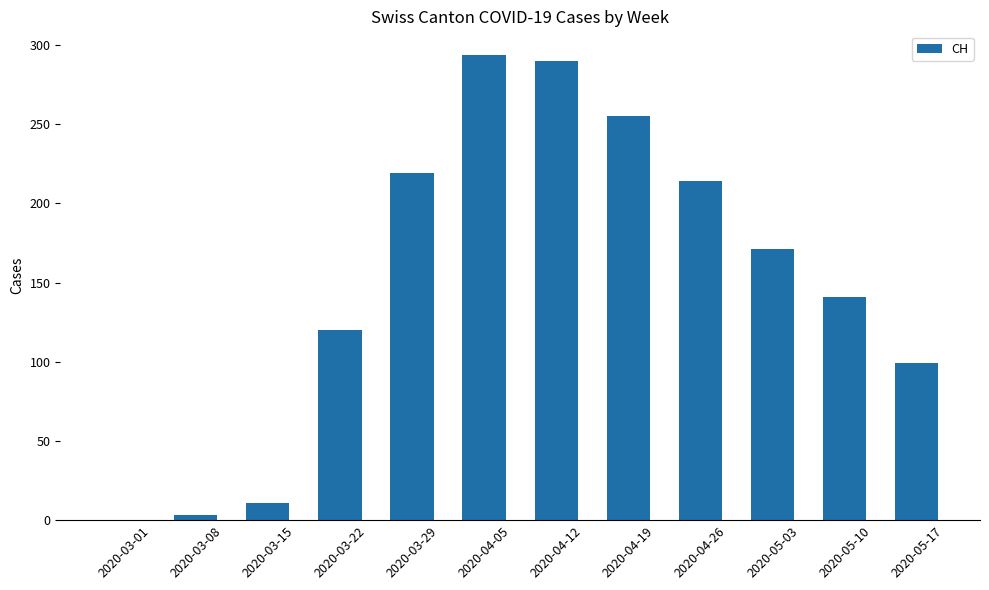

Reading left to right, extract all data points from this chart.

0	3	11	120	219	294	290	255	214	171	141	99